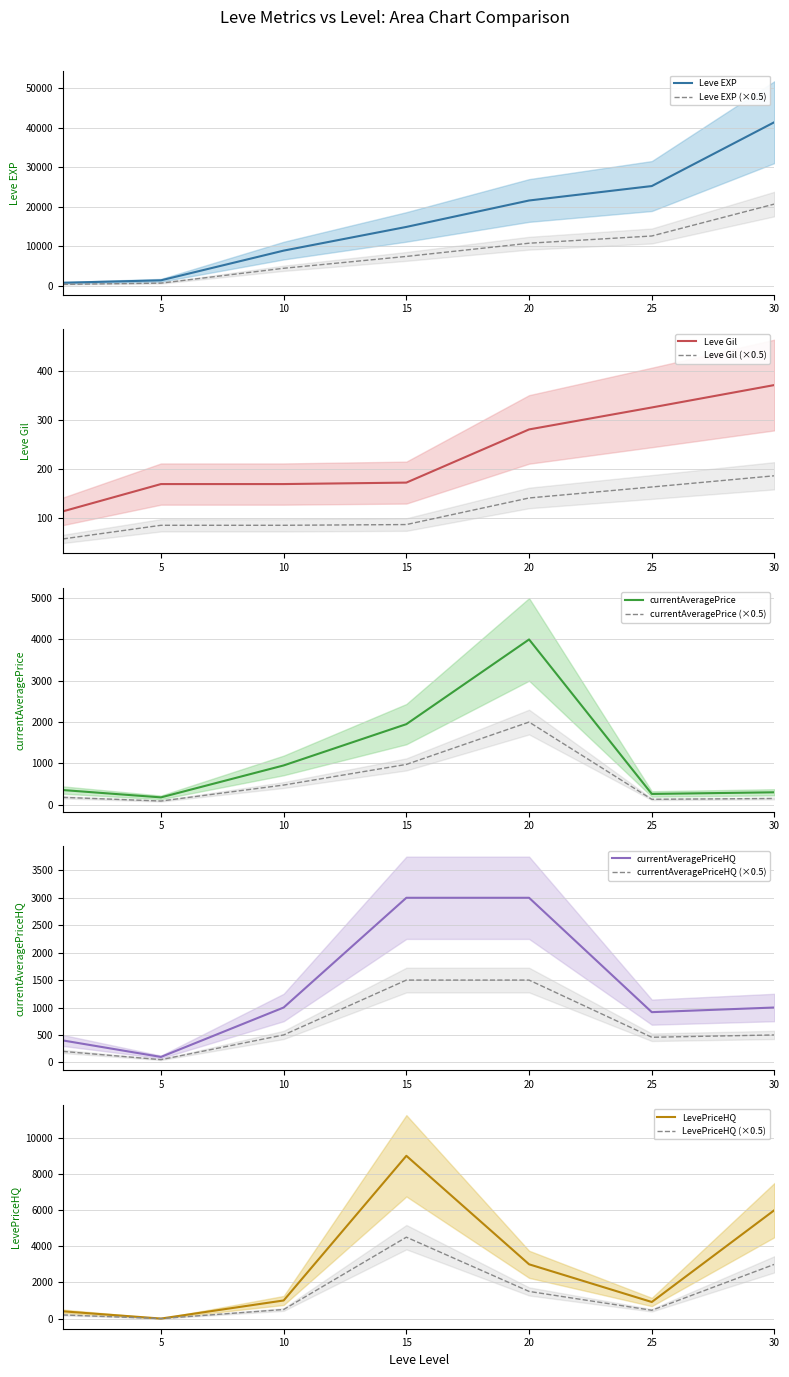

The value of currentAveragePrice at 1 is 354.4. True or false?

True